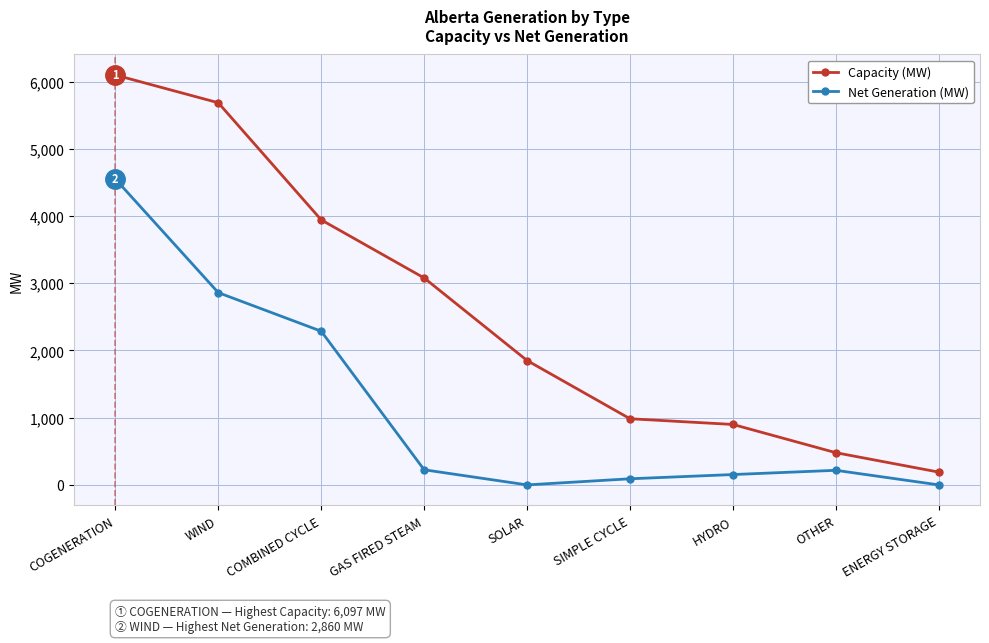

What is the difference between the maximum and minimum values in the Net Generation (MW) series?

4550